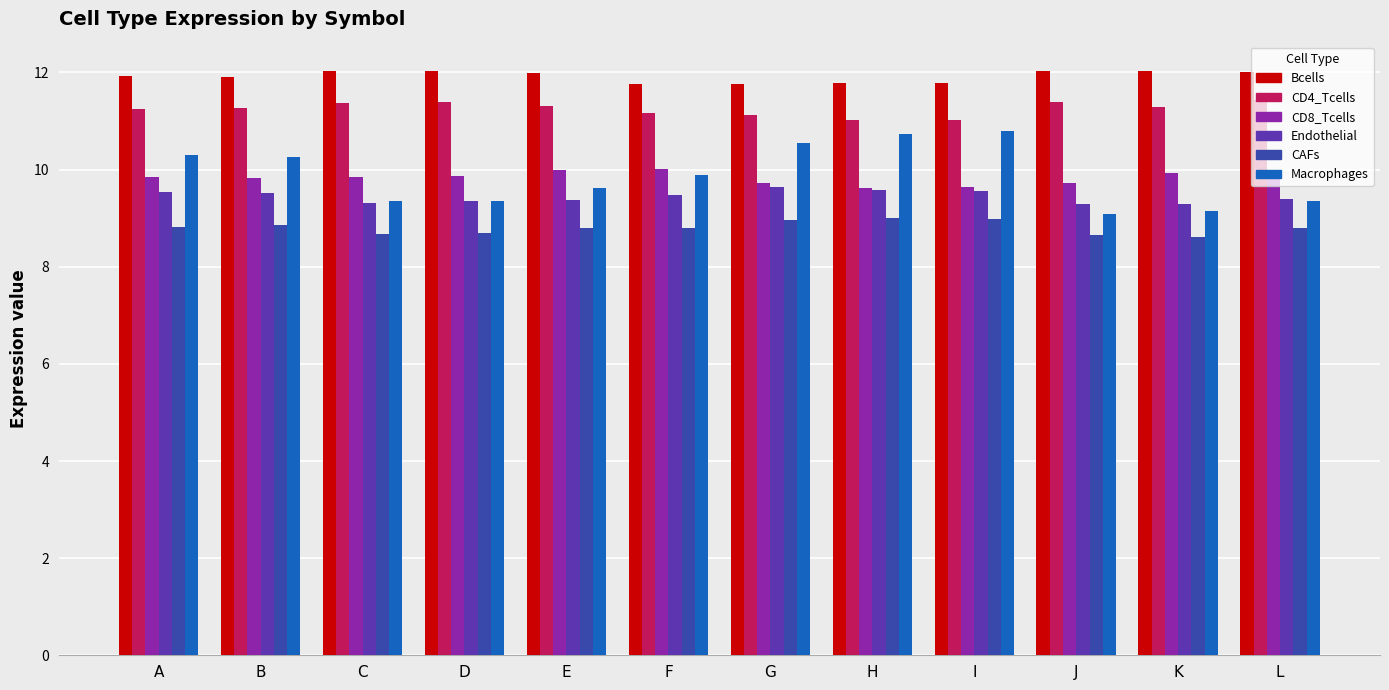

What is the total value across all series at J?

60.2